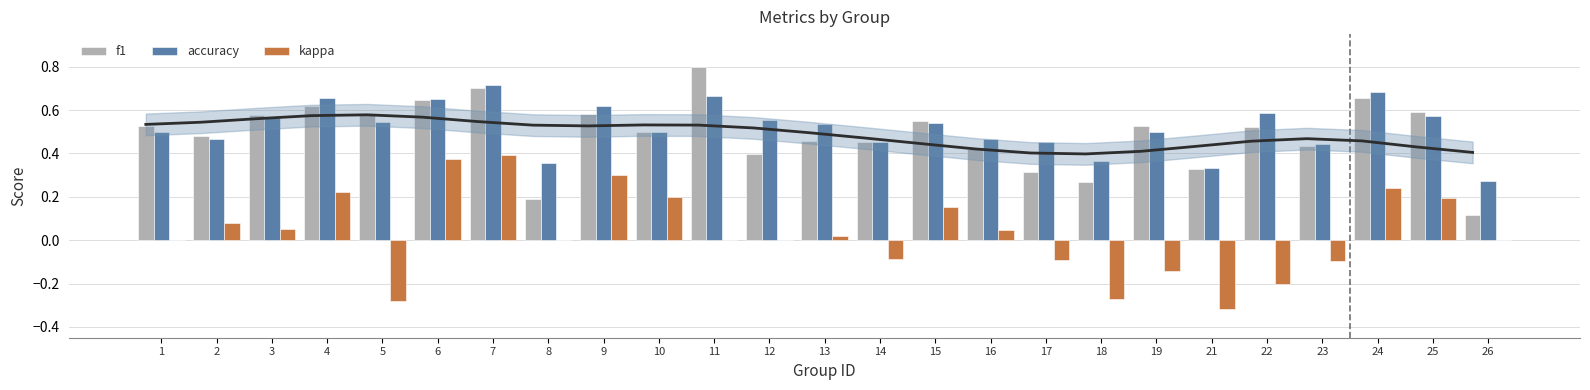

What is the approximate value of f1 at 8?

0.2